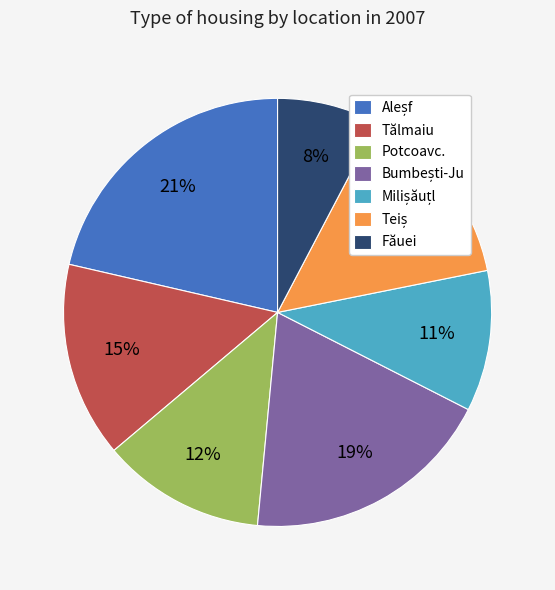

Is there any slice that represents more than half of the pie?

No